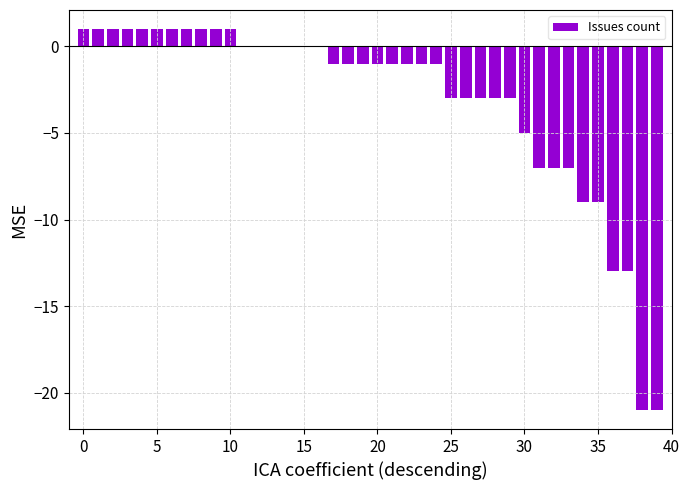

Reading left to right, list all the values displayed in this chart.

1	1	1	1	1	1	1	1	1	1	1	0	0	0	0	0	0	-1	-1	-1	-1	-1	-1	-1	-1	-3	-3	-3	-3	-3	-5	-7	-7	-7	-9	-9	-13	-13	-21	-21